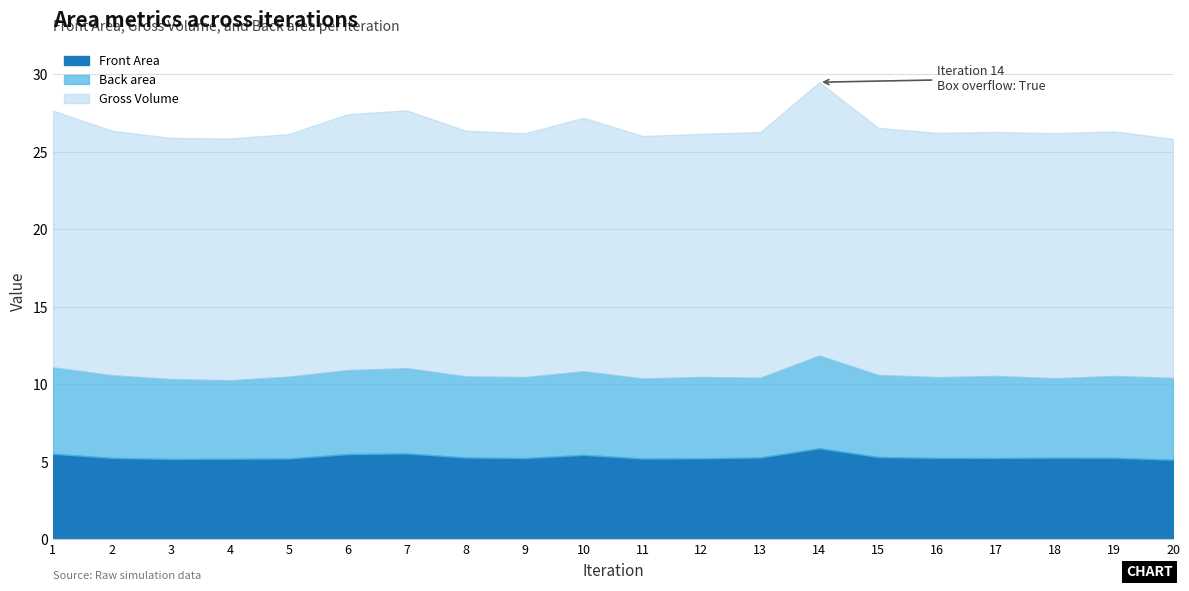

True or false: Back area and Gross Volume intersect in this chart.

False